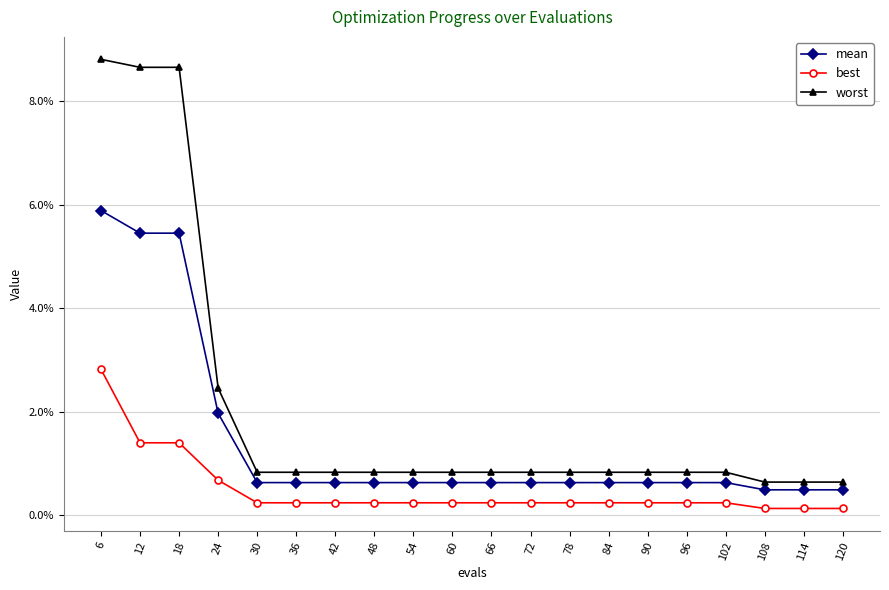

True or false: best and worst cross at least once.

False